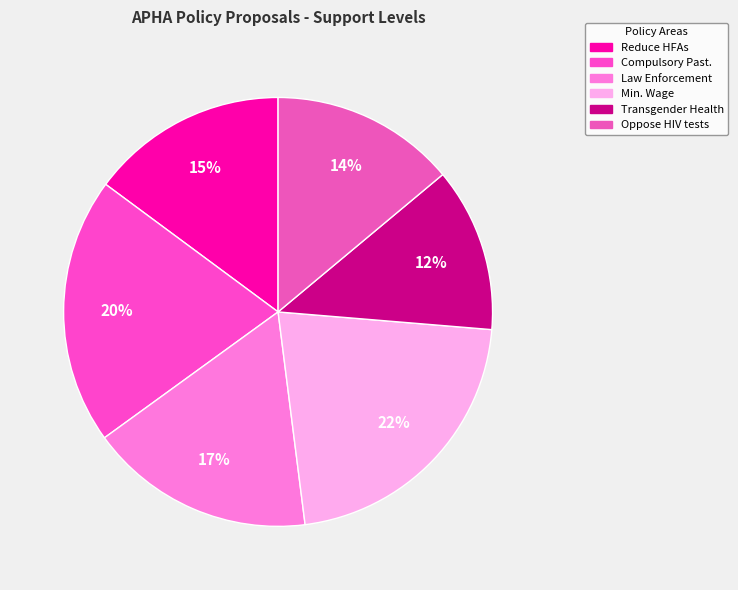

Count the number of slices in the pie.

6